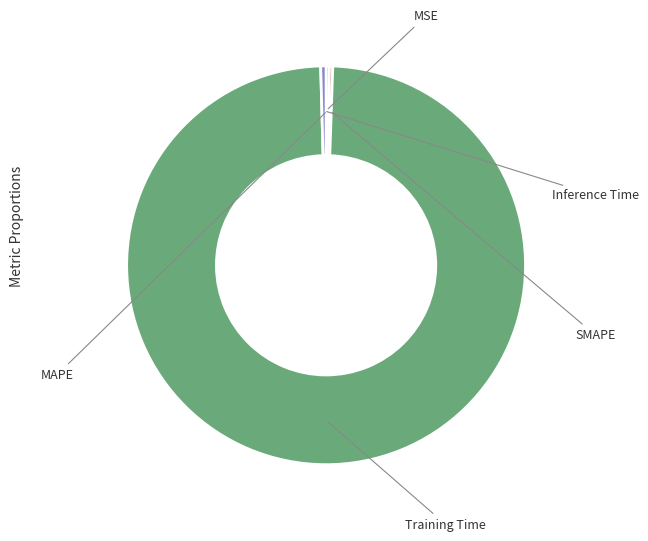

Is there any slice that represents more than half of the pie?

Yes